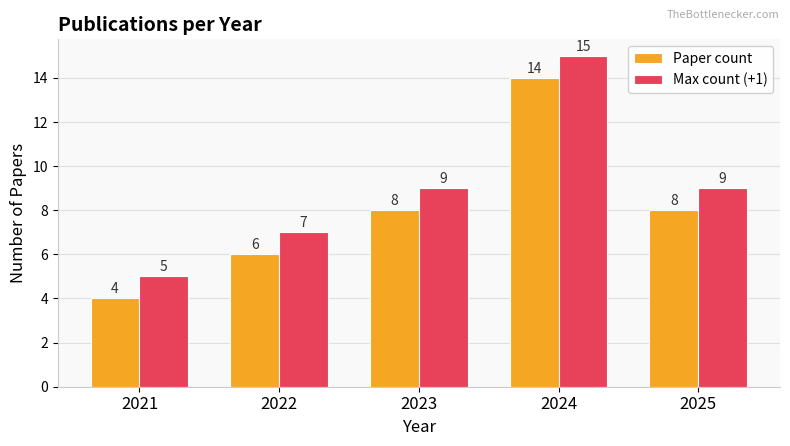

At which category is the sum across all series the highest?

2024